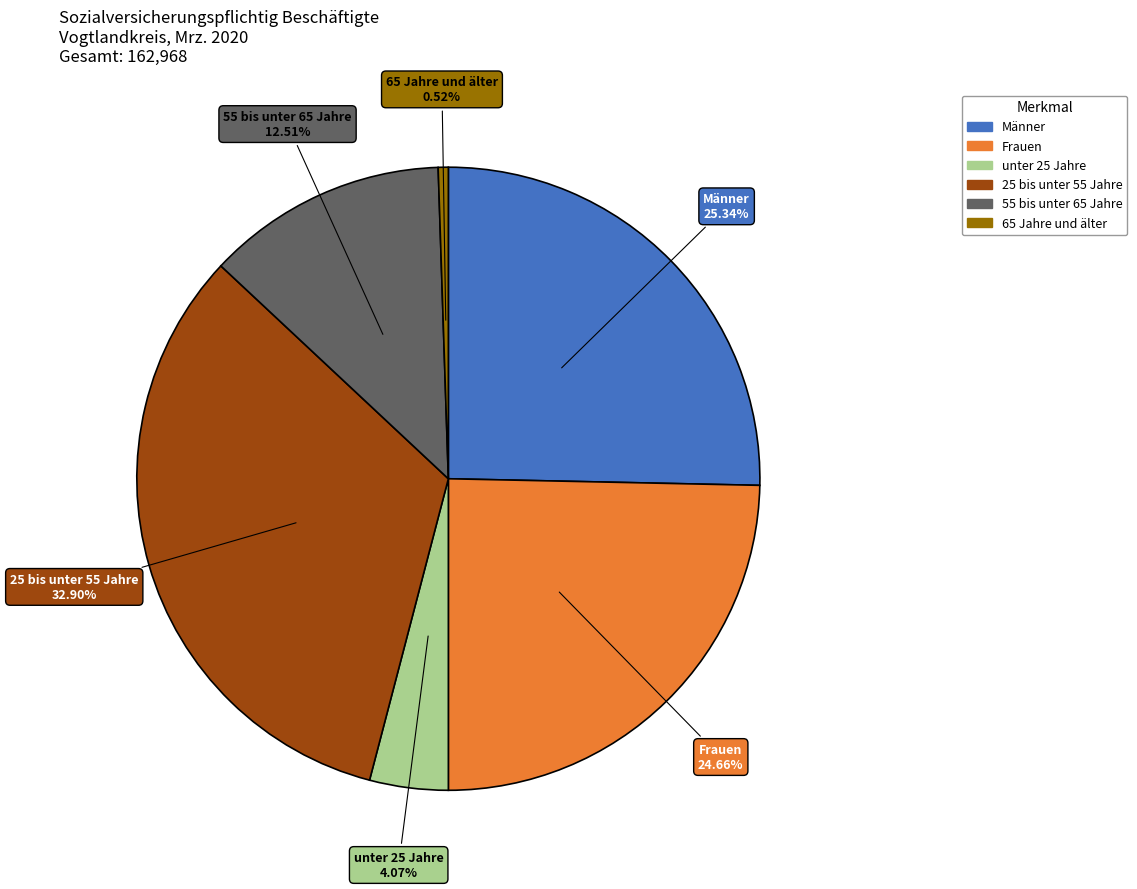

Is there a majority slice in this chart?

No